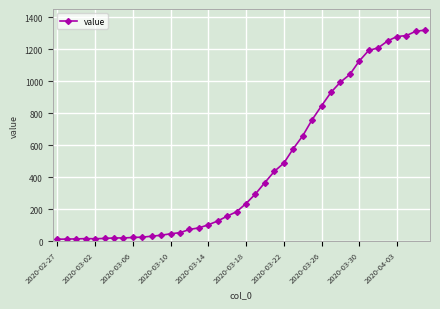

What is the maximum value shown in the chart?

1319